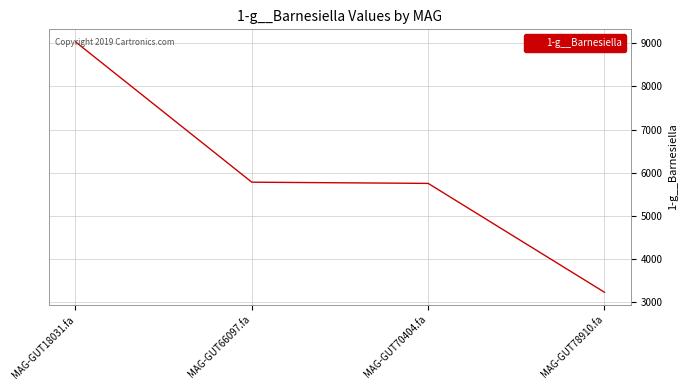

Reading left to right, list all the values displayed in this chart.

MAG-GUT18031.fa=9033.7	MAG-GUT66097.fa=5783.8	MAG-GUT70404.fa=5755.9	MAG-GUT78910.fa=3234.4